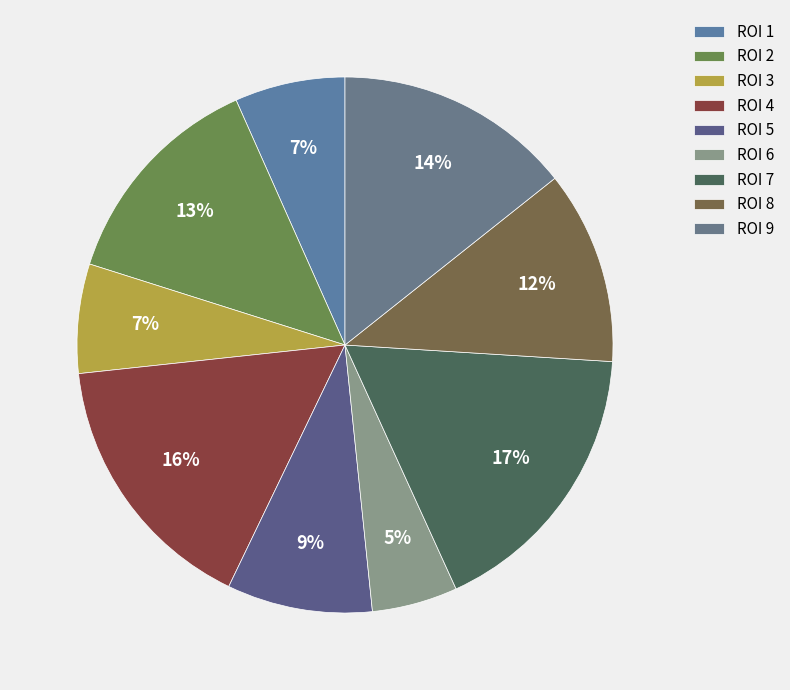

What percentage do ROI 1 and ROI 6 together represent?

11.8%